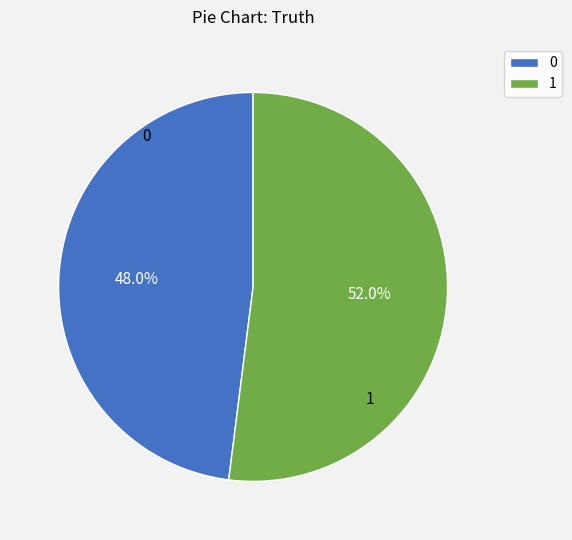

Rank the categories by value from lowest to highest.

0, 1